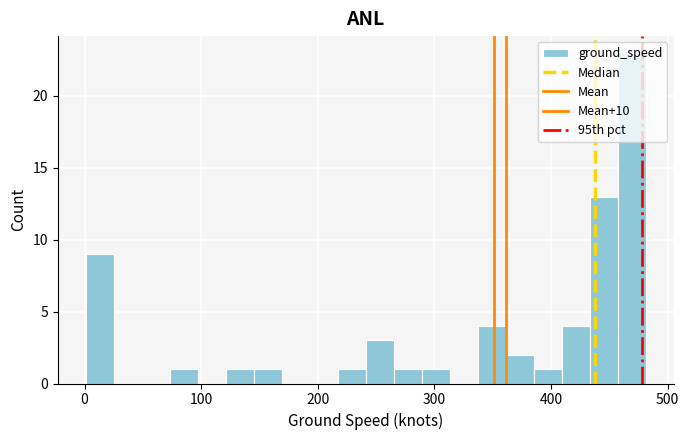

Read against the x-axis, roughly where is the centre of the tallest bar?

470